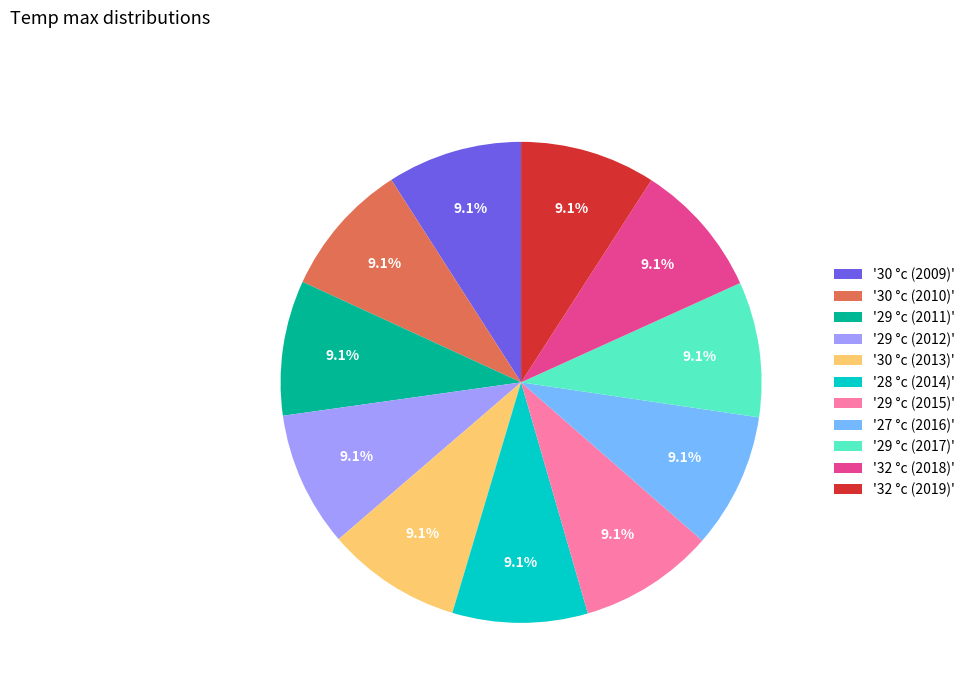

Does '30 °c (2013)' represent more than half of the total?

No